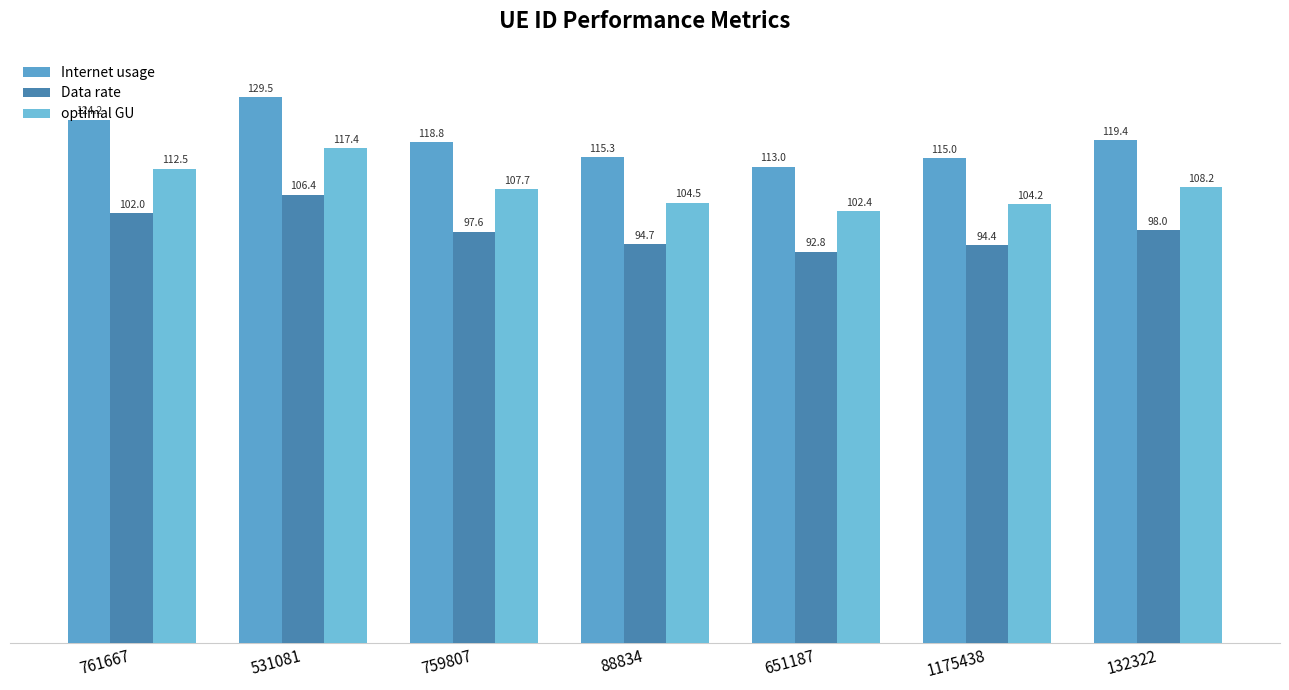

Between 761667 and 531081, which is larger?

531081